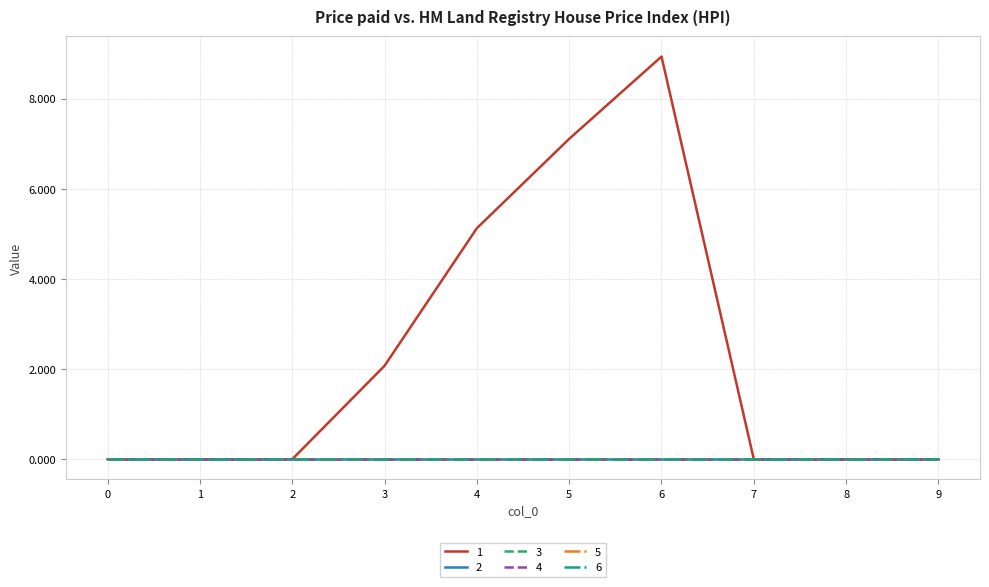

True or false: 4 and 3 cross at least once.

False